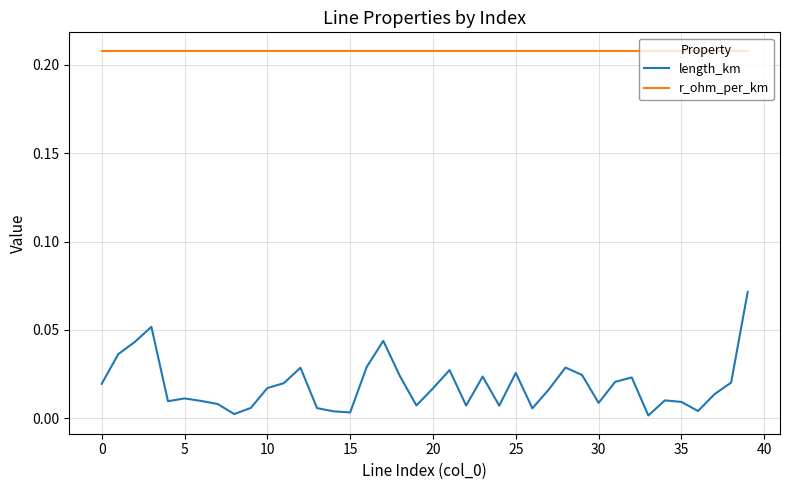

Which series has the widest spread of values?

length_km